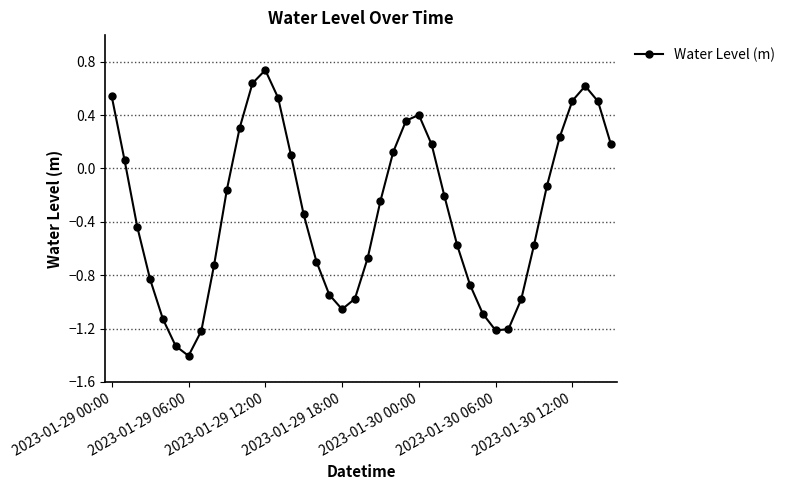

How many values exceed 0?

16